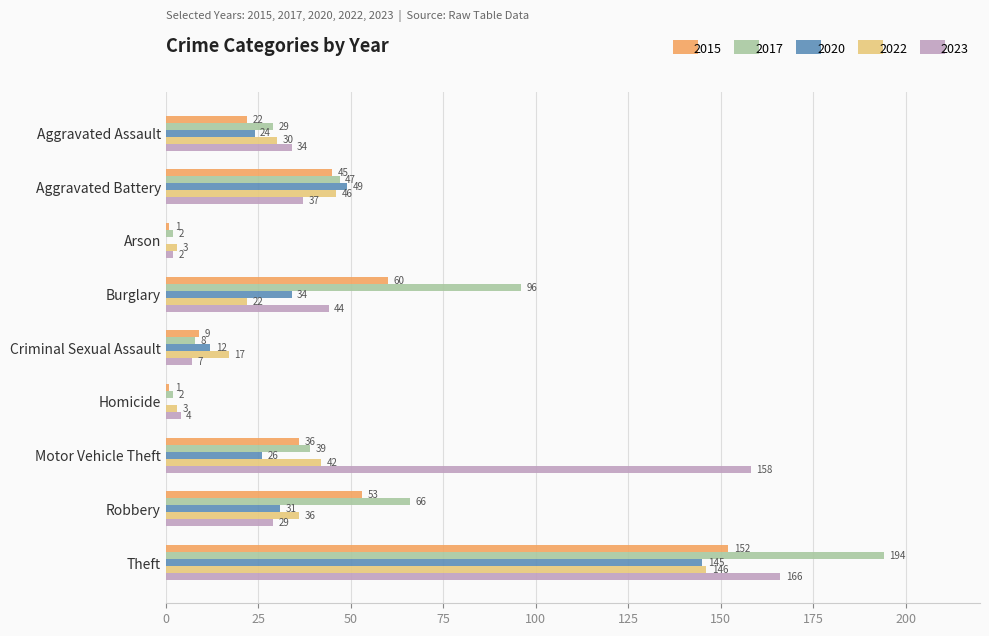

Is it true that 2022 equals 24 at Robbery?

False